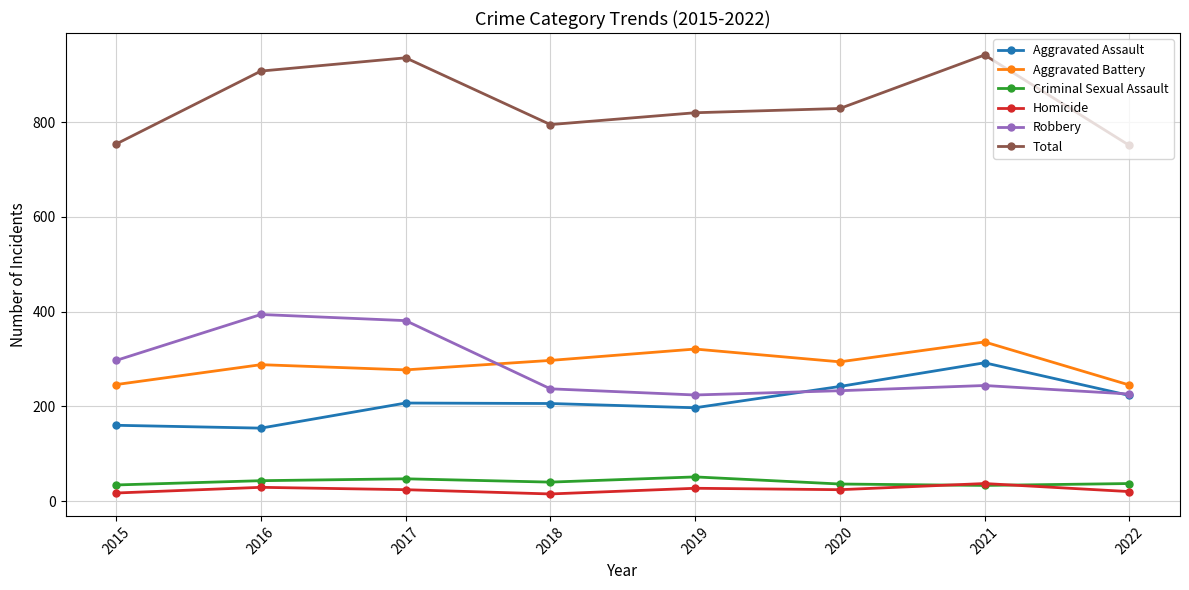

How many Aggravated Battery values are between 277 and 321?

5